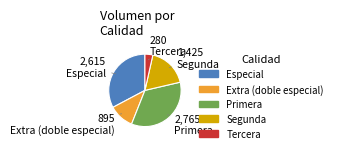

Is there a majority slice in this chart?

No